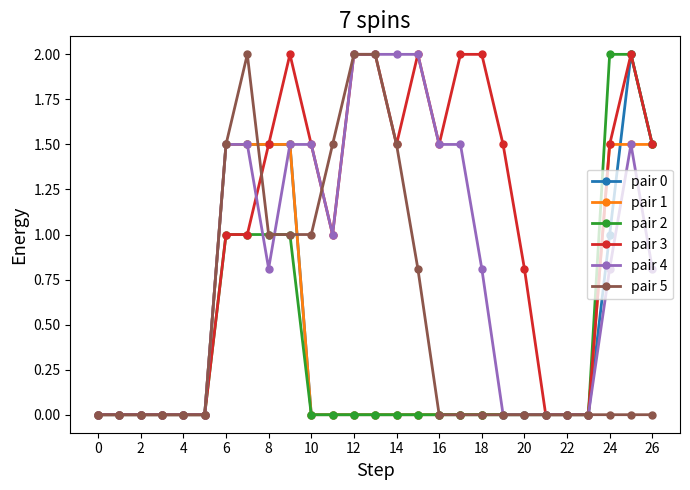

What is the greatest value displayed?

2.0